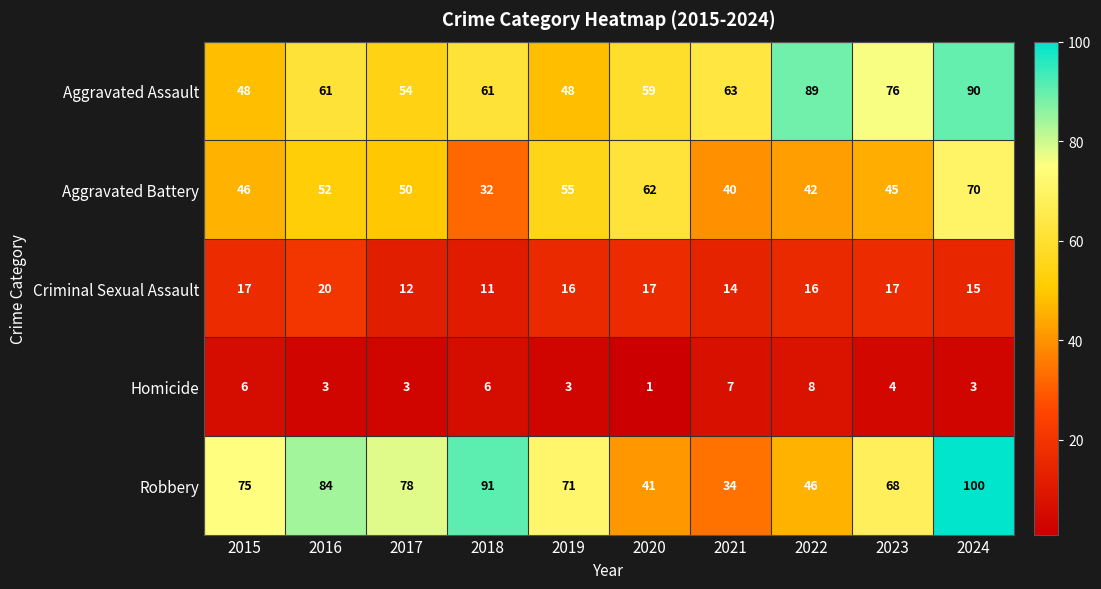

At how many categories does at least one series exceed 45?

10